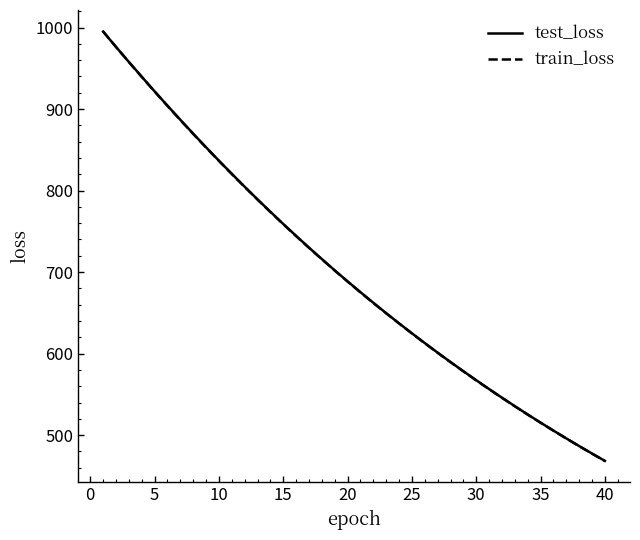

What is the minimum value for train_loss?

468.3